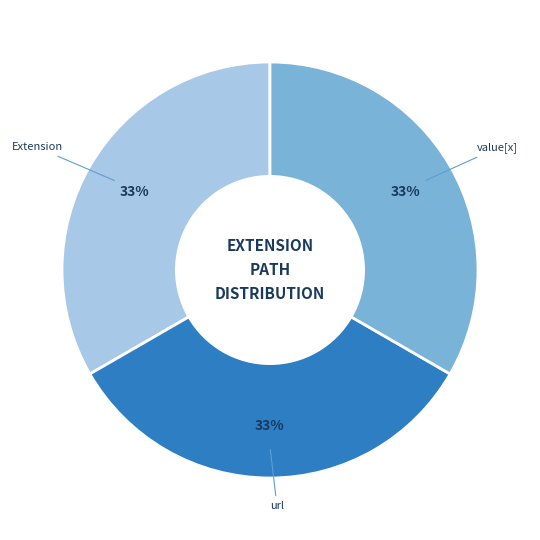

To the nearest percent, what is the average slice percentage?

33%